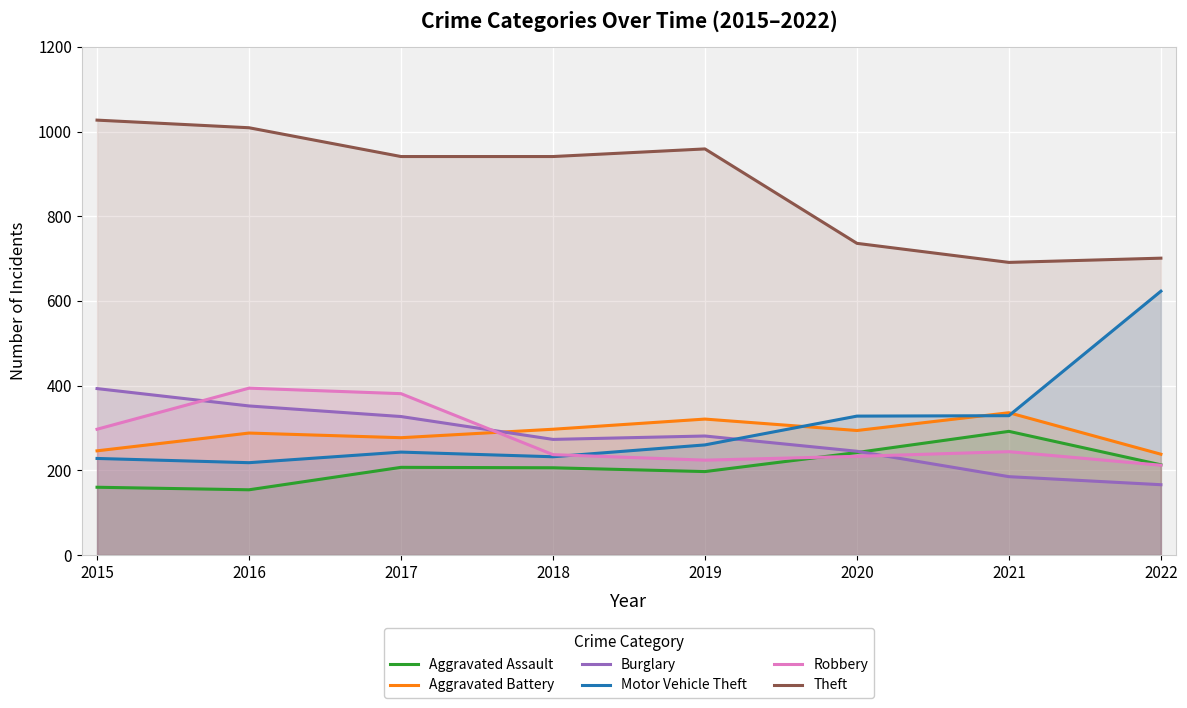

How many interior local valleys does the Burglary series have?

1